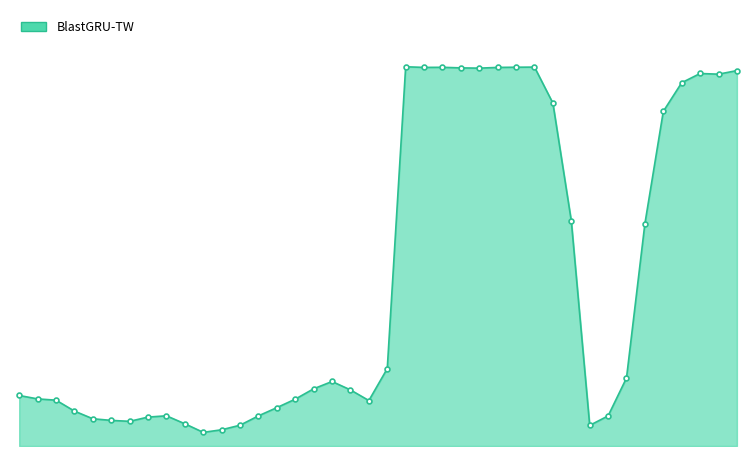

What is the difference between the maximum and minimum values?

1.0